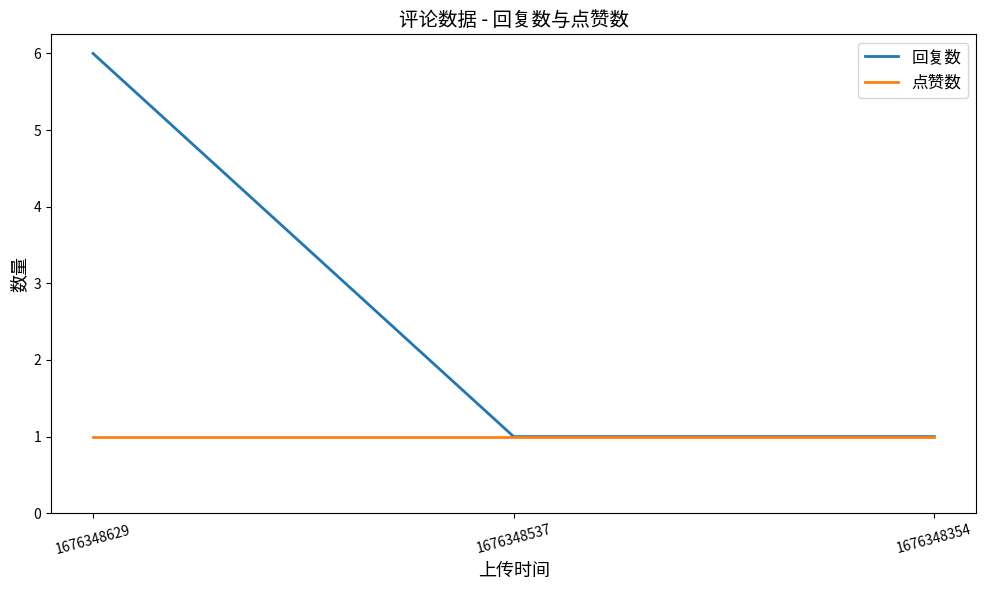

Reading left to right, transcribe all the data shown in this chart.

回复数: 1676348629=6	1676348537=1	1676348354=1
点赞数: 1676348629=1	1676348537=1	1676348354=1